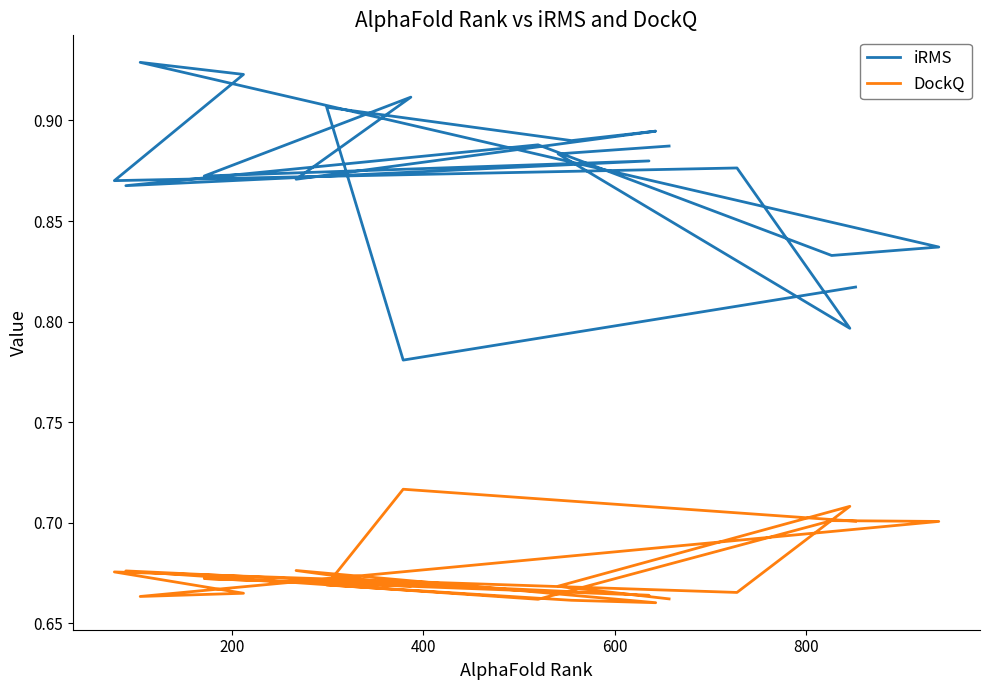

How many lines are shown in the chart?

2